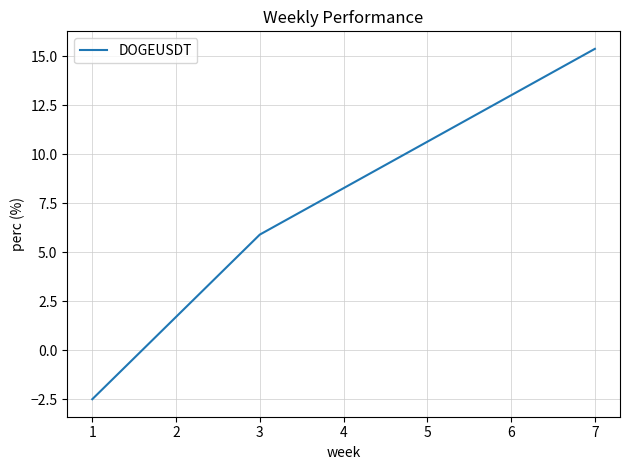

Reading left to right, transcribe all the data shown in this chart.

1=-2.5	3=5.9	7=15.4